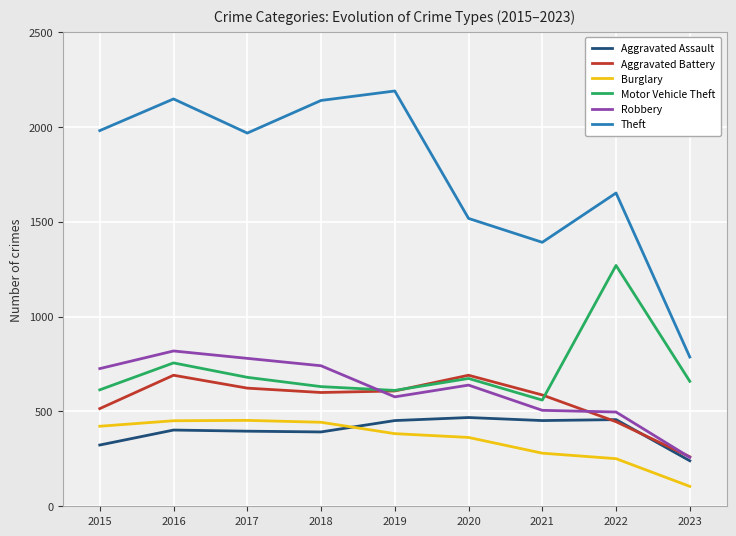

Which series changed the most between 2015 and 2021?

Theft